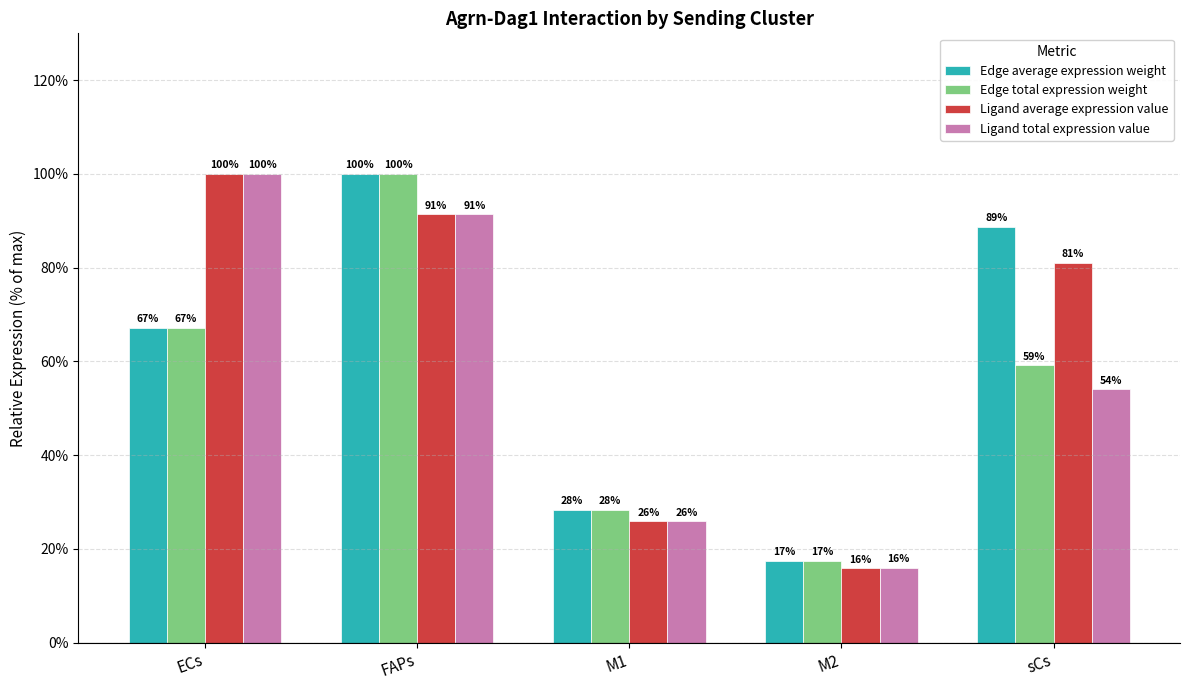

At how many categories does at least one series exceed 46?

3